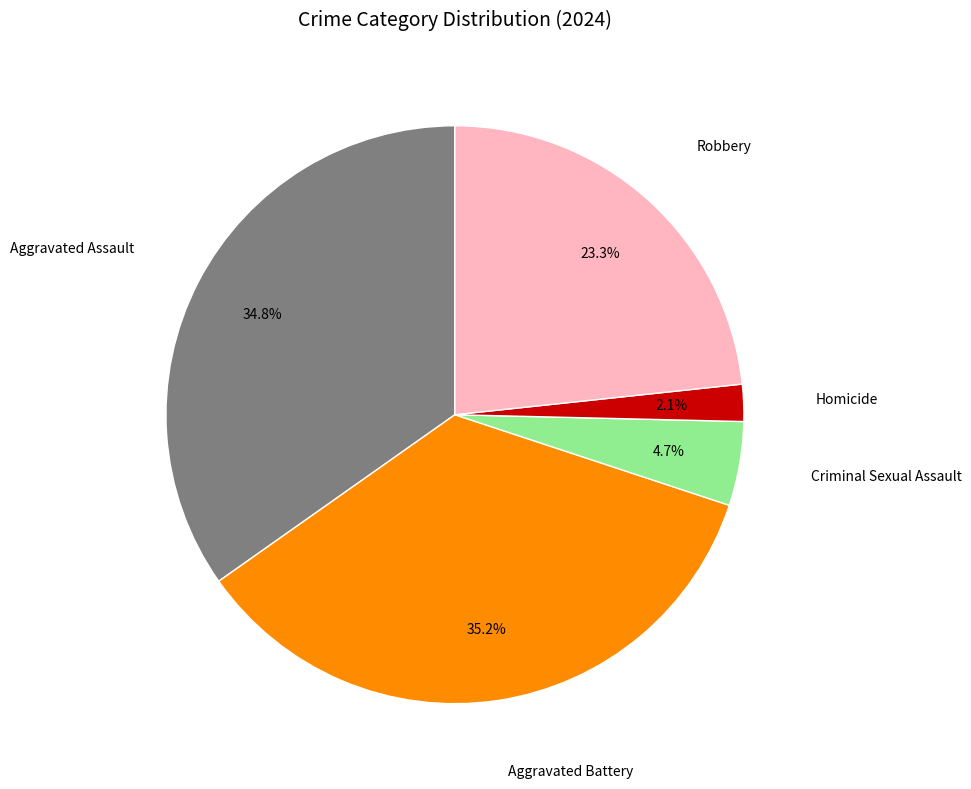

Is there a majority slice in this chart?

No